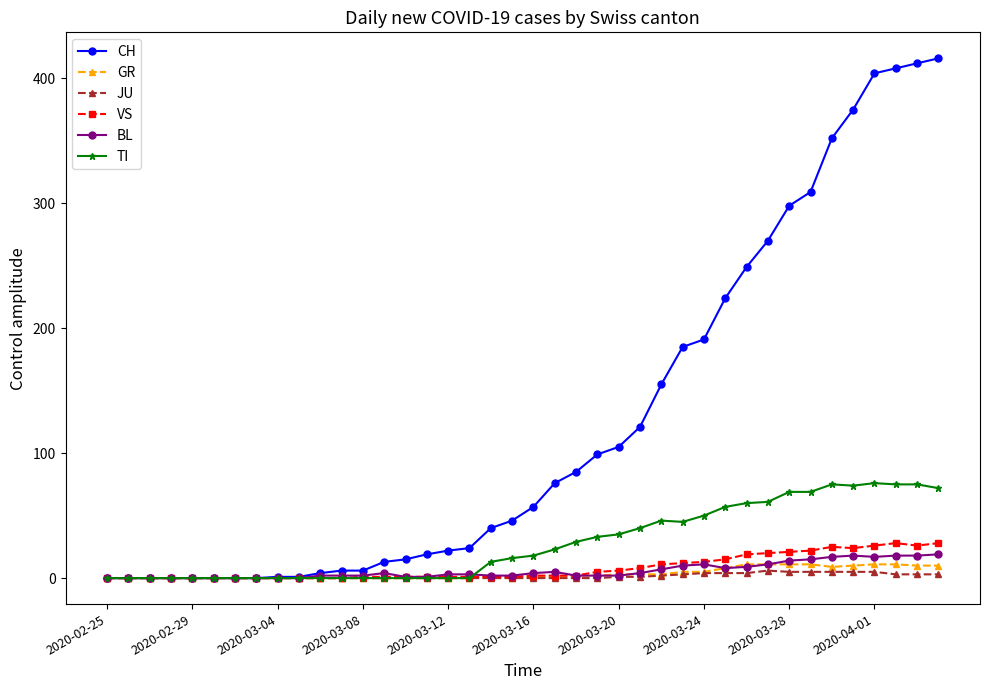

True or false: TI and BL cross at least once.

True